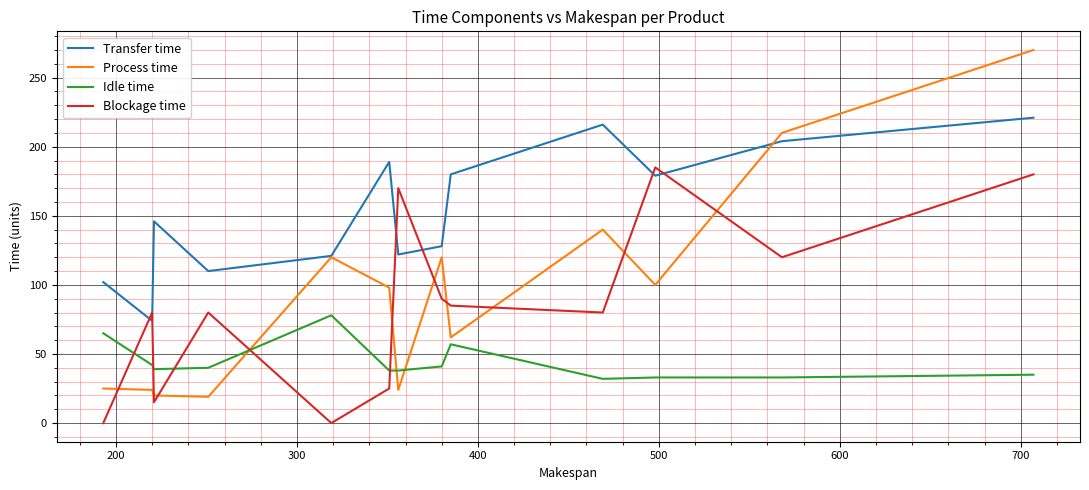

How many lines are shown in the chart?

4